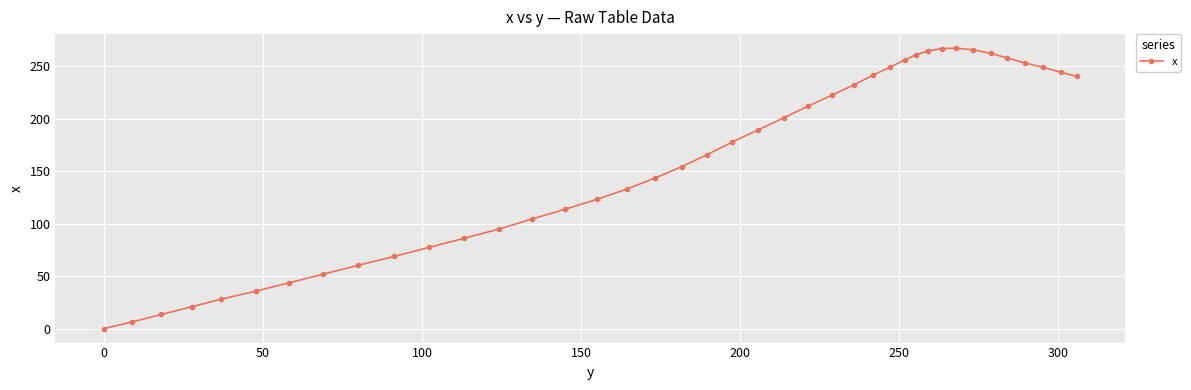

Is this an area chart (filled region under the line)?

No